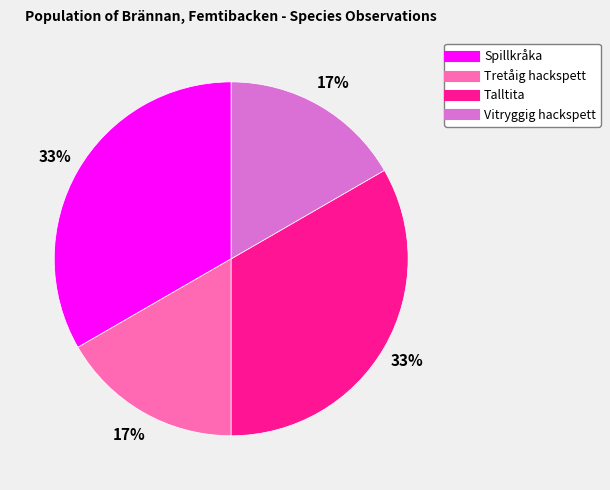

To the nearest percent, what is the average slice percentage?

25%